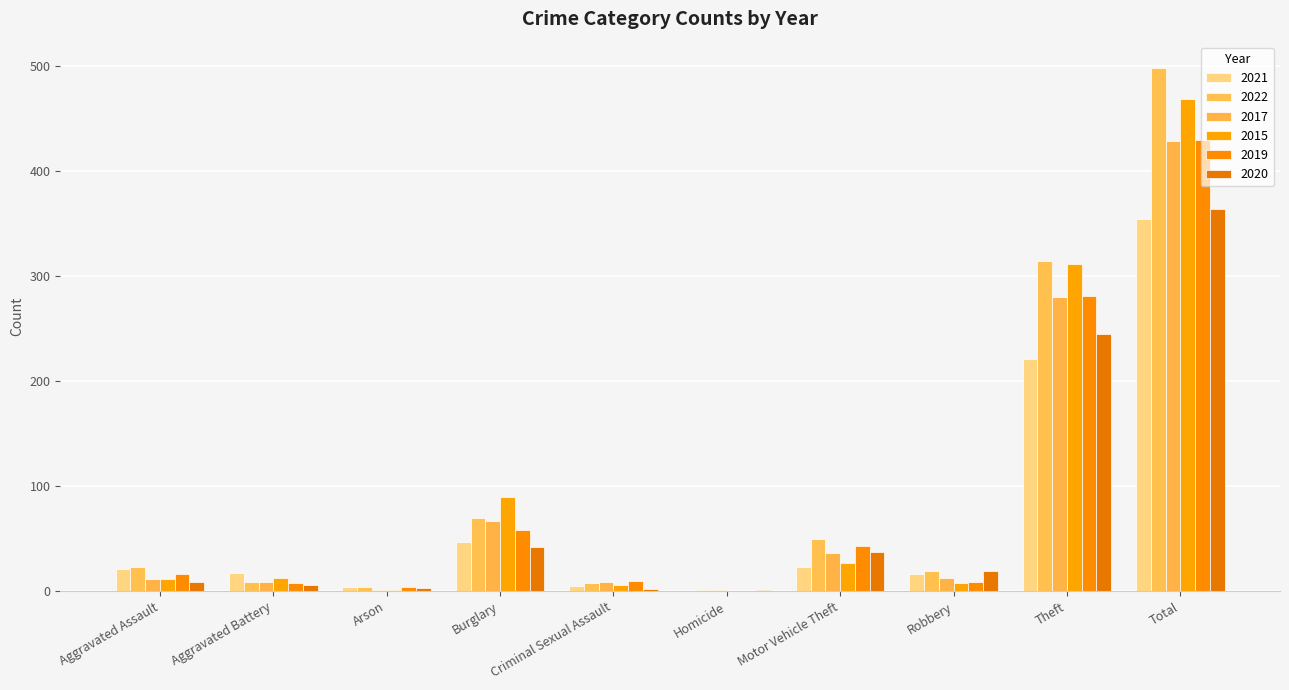

What is the minimum value for 2017?

1